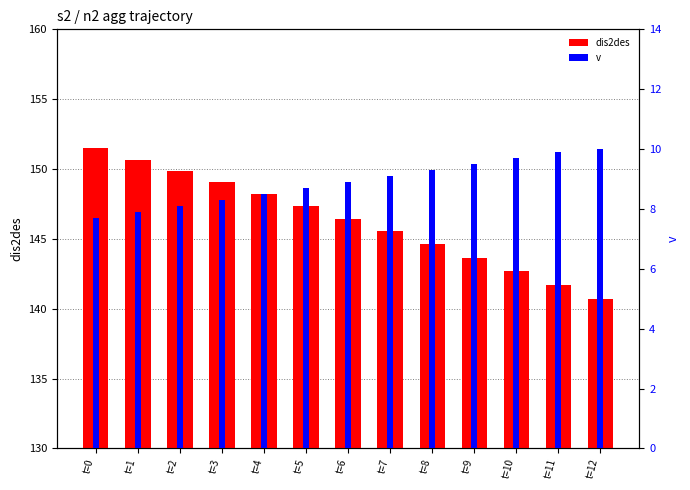

Is it true that v equals 8.9 at t=6?

True